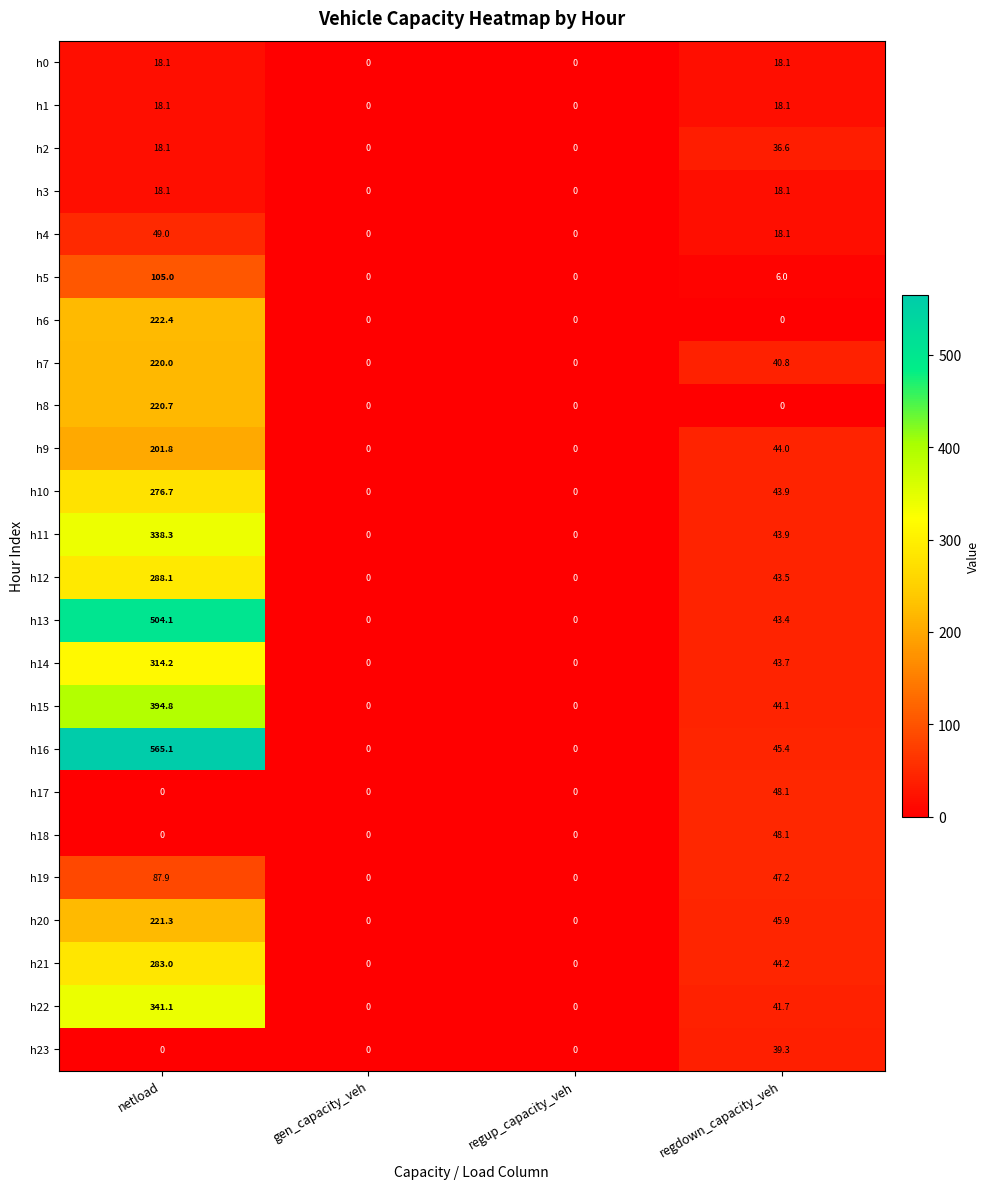

How many data points in h0 are above 18?

2